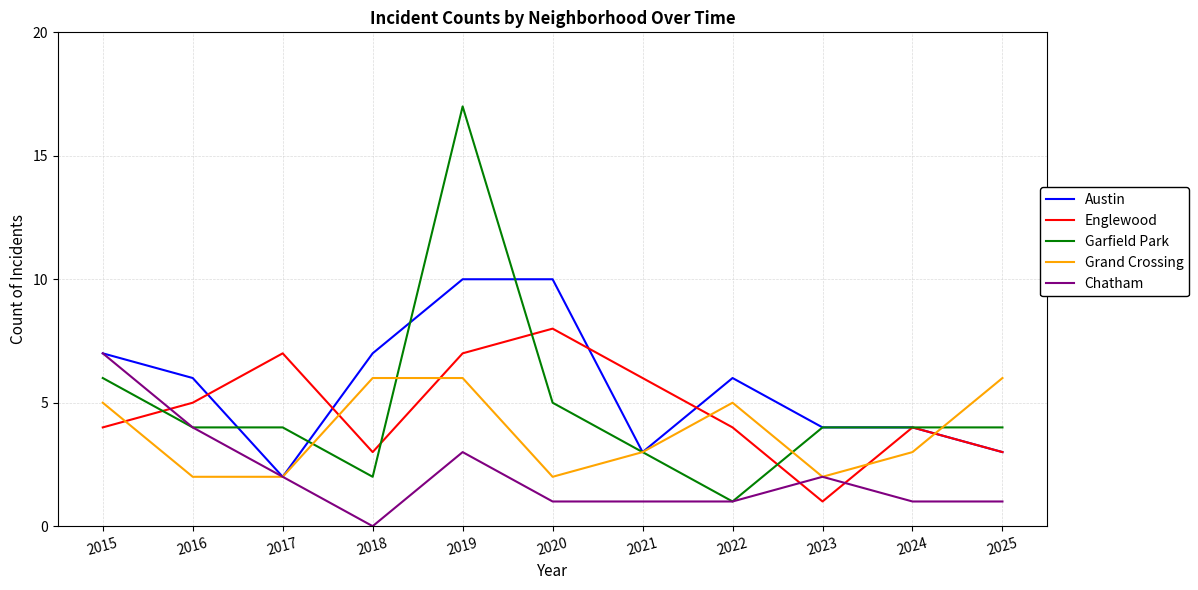

List the series in order of their peak value, highest first.

Garfield Park, Austin, Englewood, Chatham, Grand Crossing